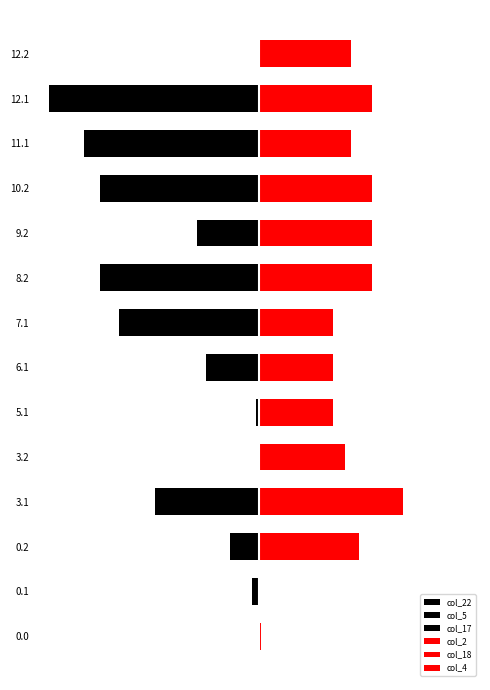

Which series changed the most between 0.0 and 3.1?

col_22